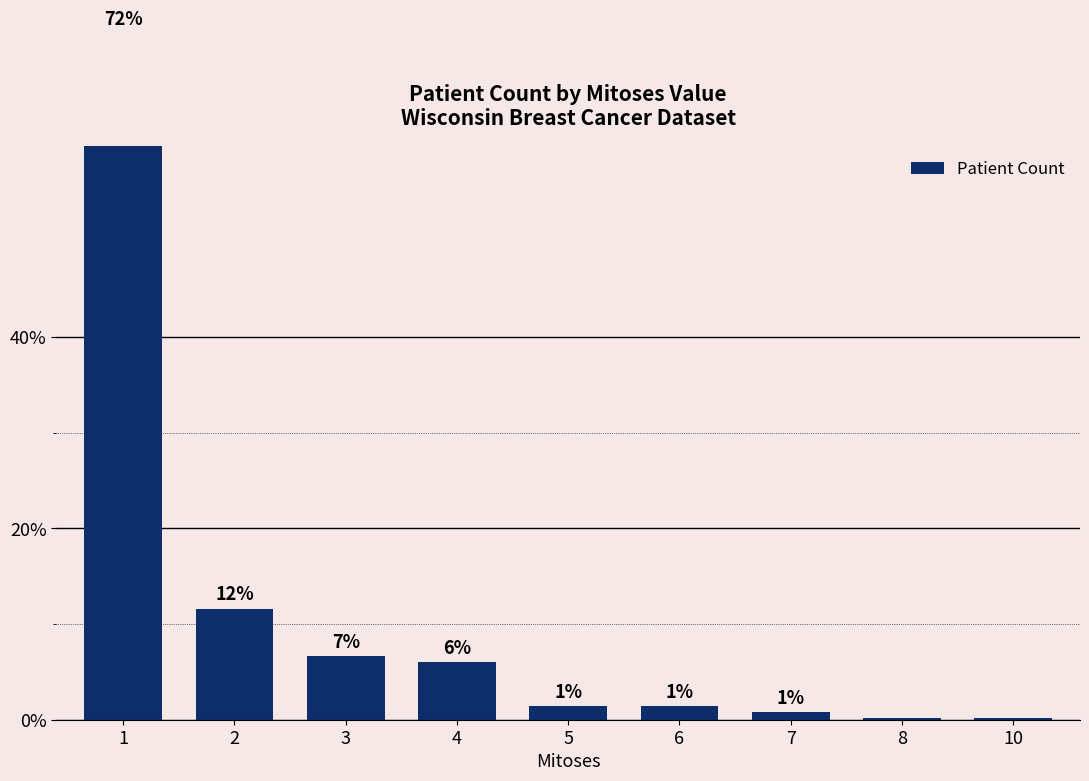

What is the value of the 2nd bar from the left?

11.6